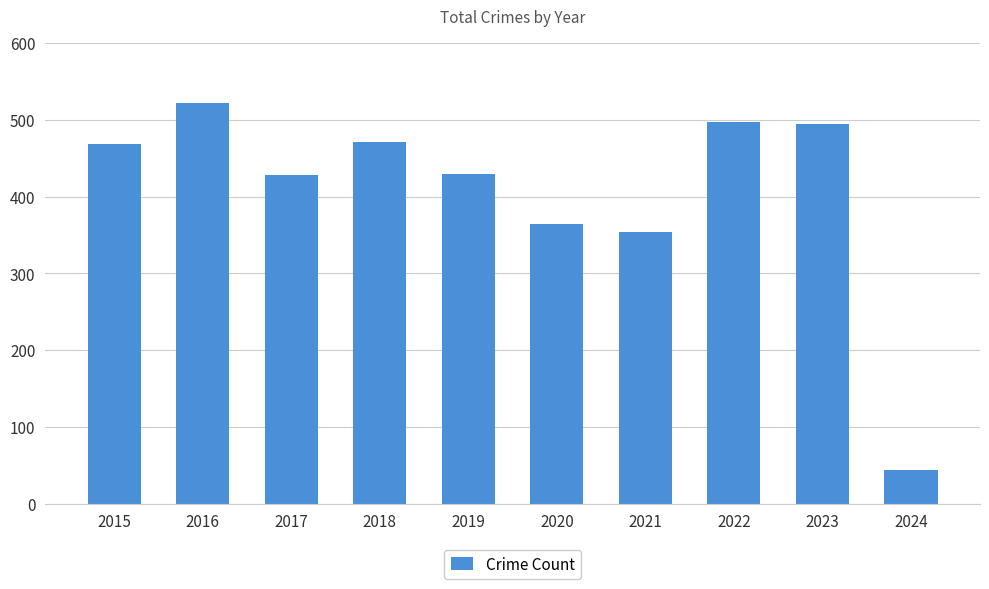

Count the number of categories in the chart.

10